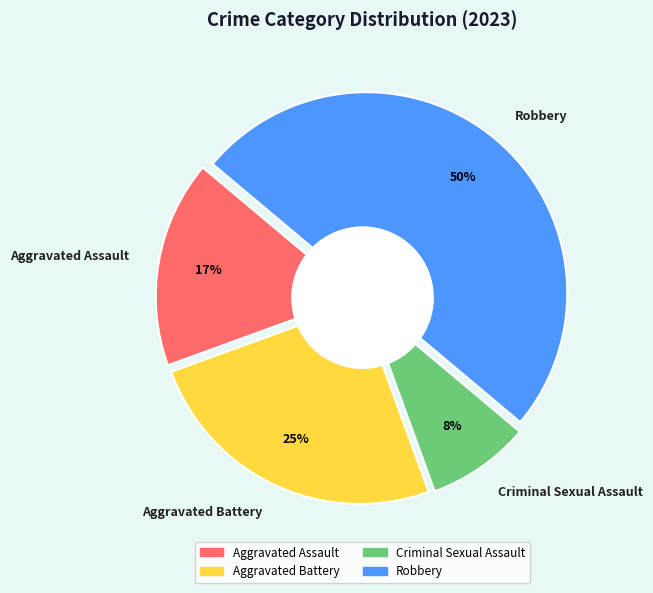

Rank the categories by value from lowest to highest.

Criminal Sexual Assault, Aggravated Assault, Aggravated Battery, Robbery